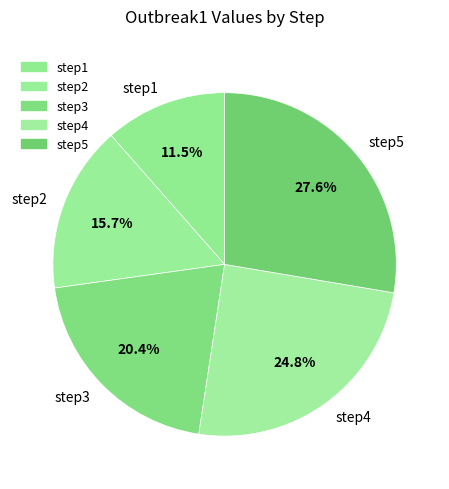

What percentage do step3 and step2 together represent?

36.1%